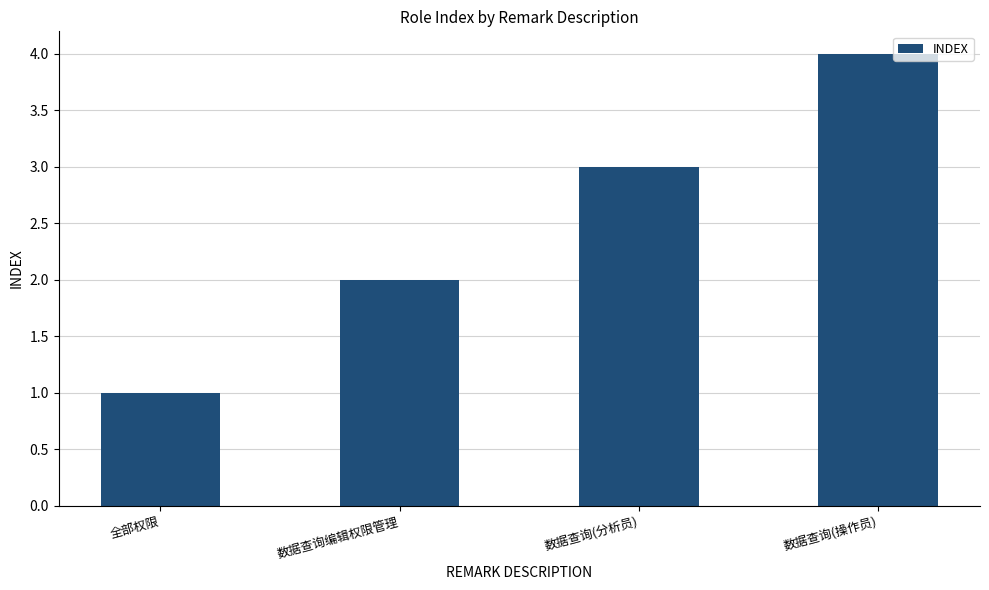

The value at 数据查询(分析员) is 3. True or false?

True